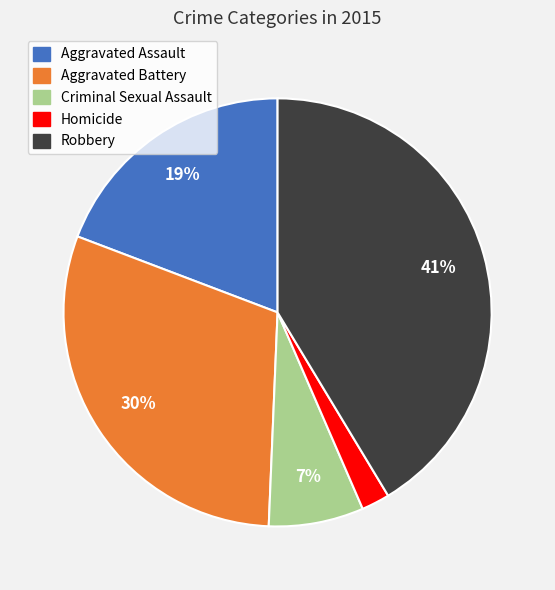

Which category has the smallest portion of the pie?

Homicide